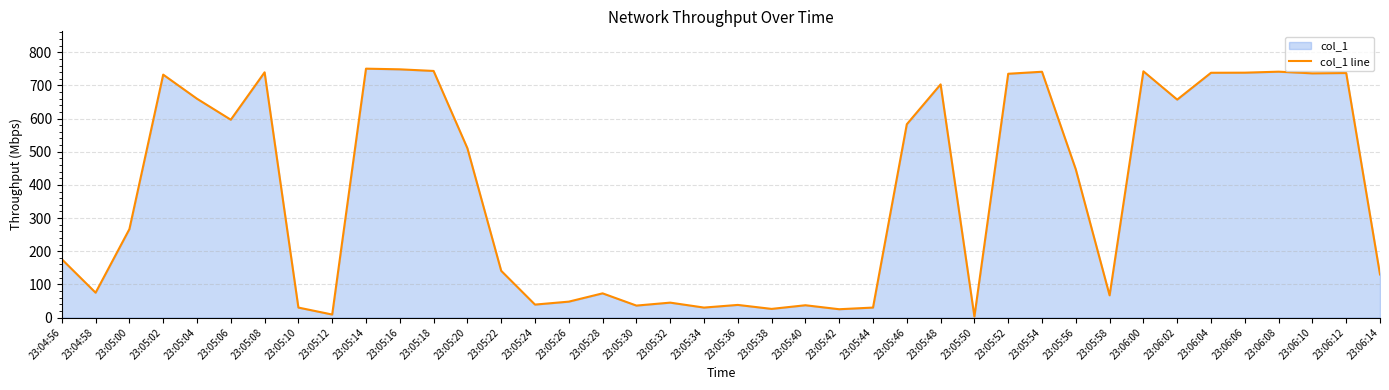

What is the difference between the maximum and second lowest values?

741.6